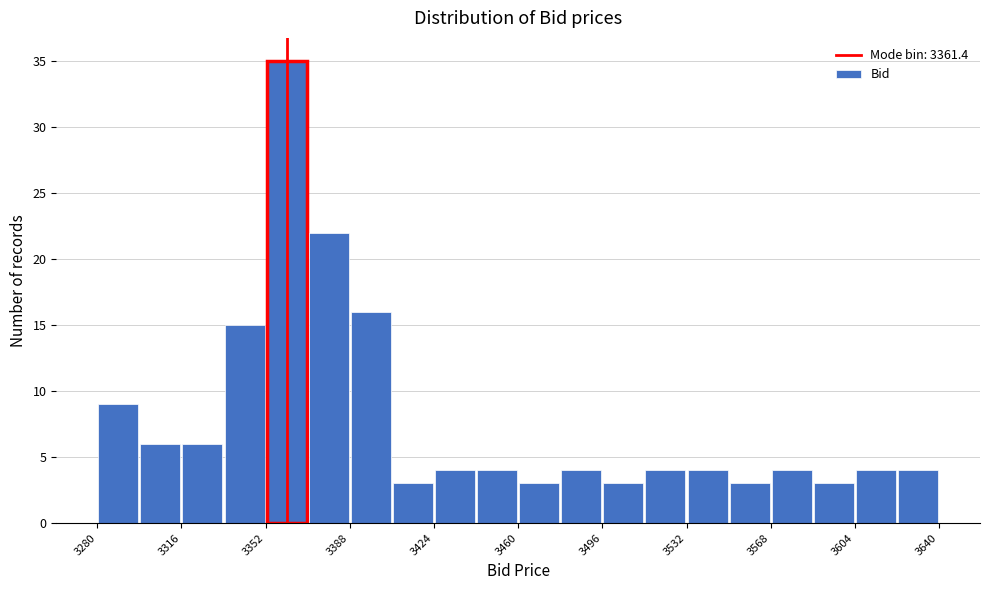

Read against the x-axis, roughly where is the centre of the tallest bar?

3360